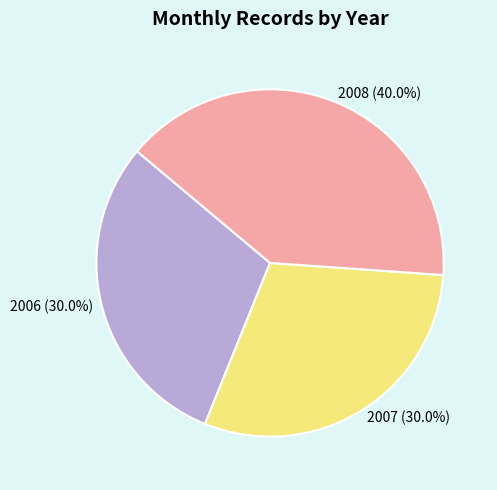

To the nearest percent, what is the difference between the largest and smallest slice percentages?

10%